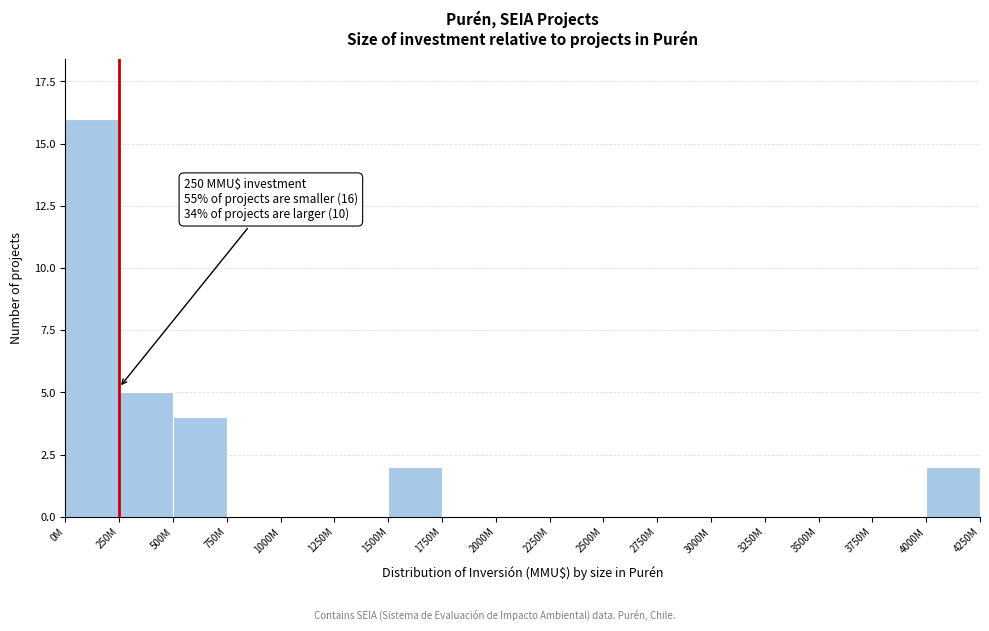

Reading left to right, extract all data points from this chart.

0M=16	250M=5	500M=4	750M=0	1000M=0	1250M=0	1500M=2	1750M=0	2000M=0	2250M=0	2500M=0	2750M=0	3000M=0	3250M=0	3500M=0	3750M=0	4000M=2